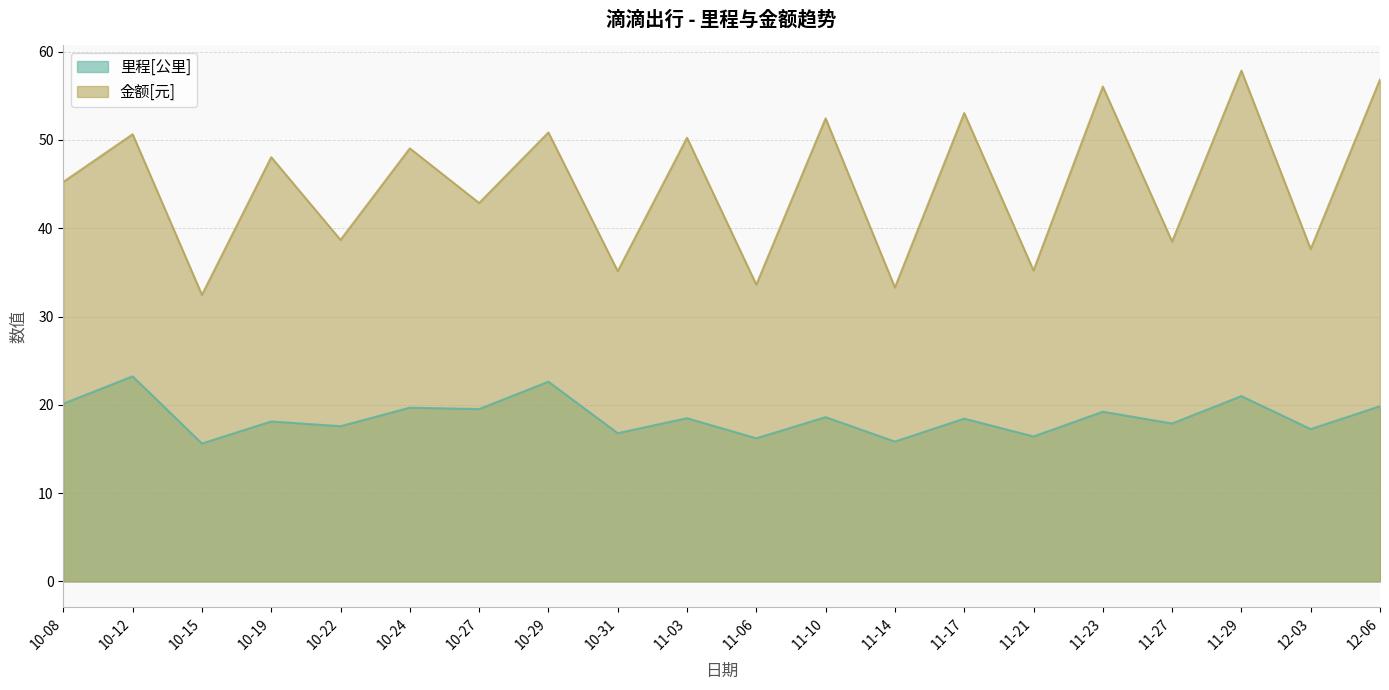

How many data points does each series have?

20